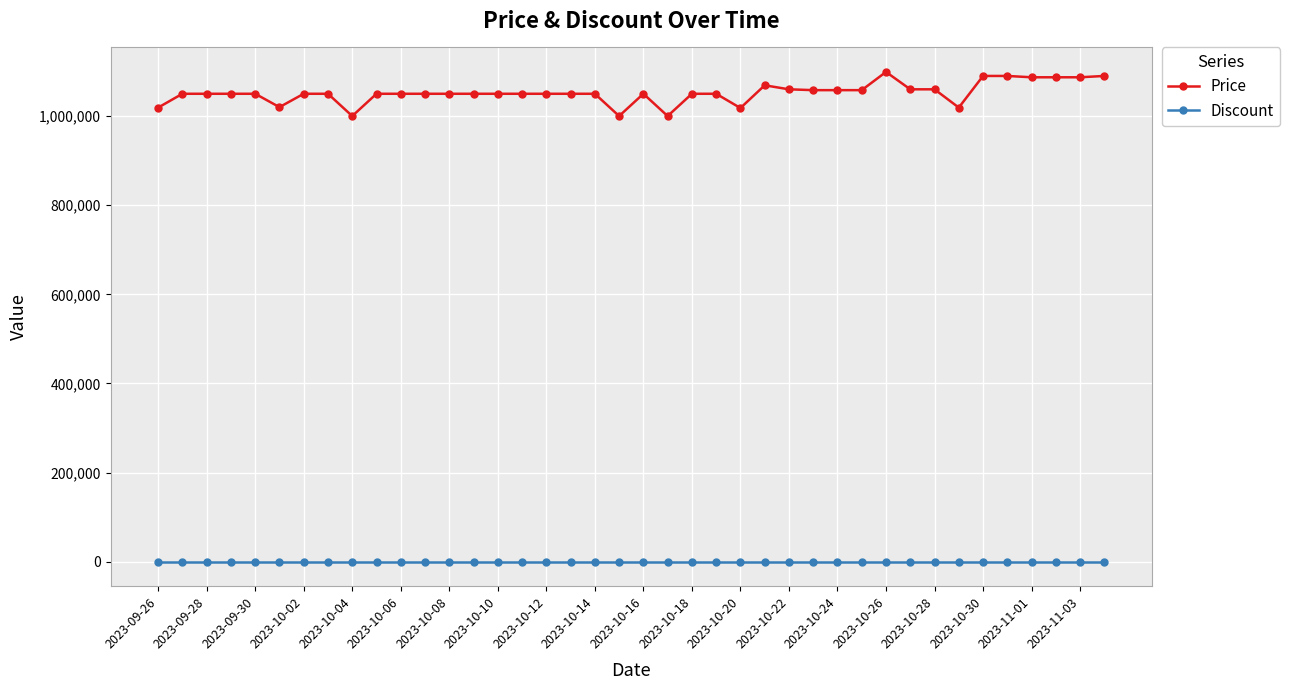

True or false: Price and Discount cross at least once.

False